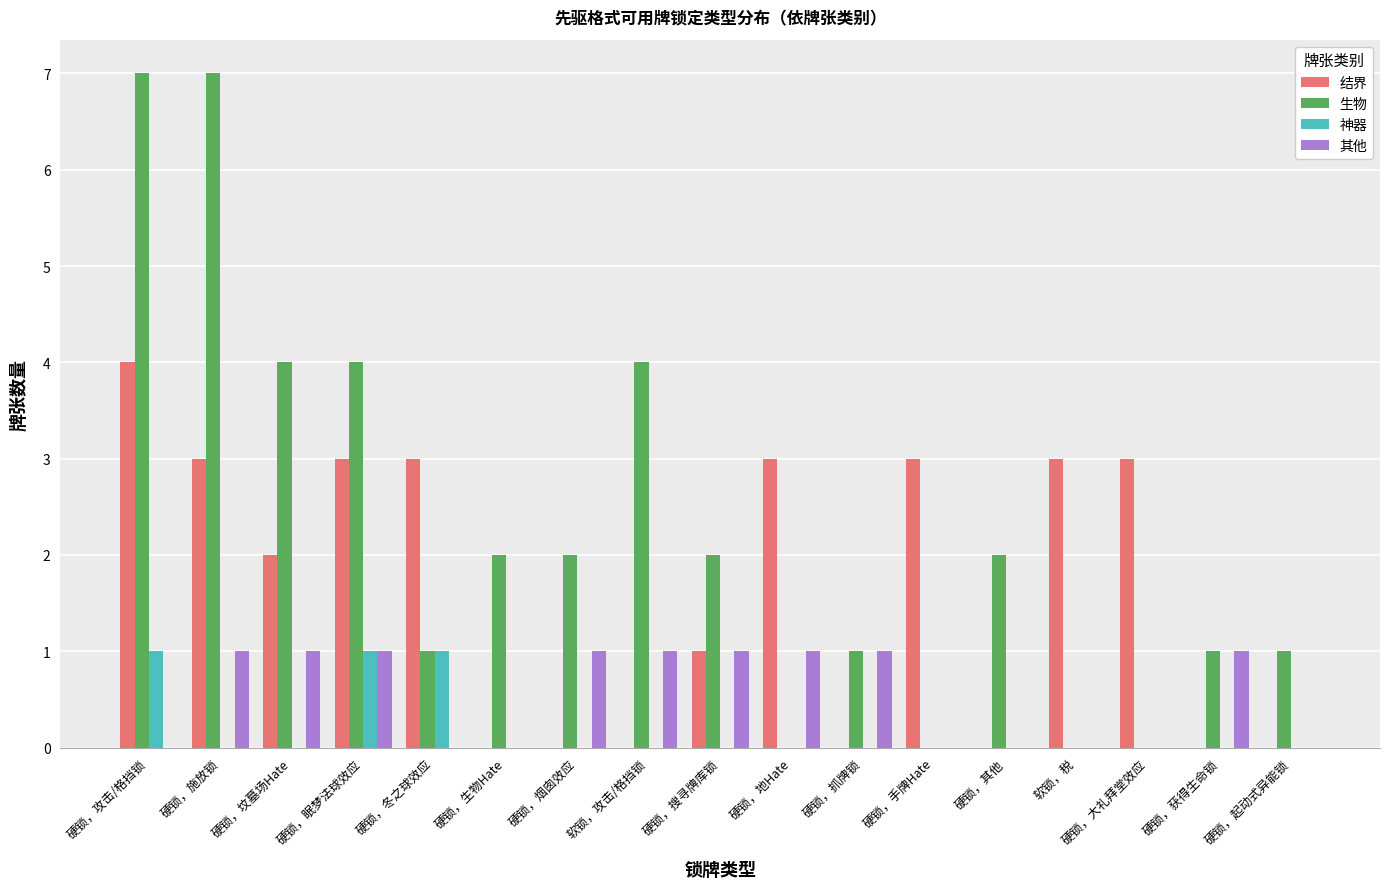

Between 硬锁，手牌Hate and 硬锁，获得生命锁, which series saw the biggest shift?

结界